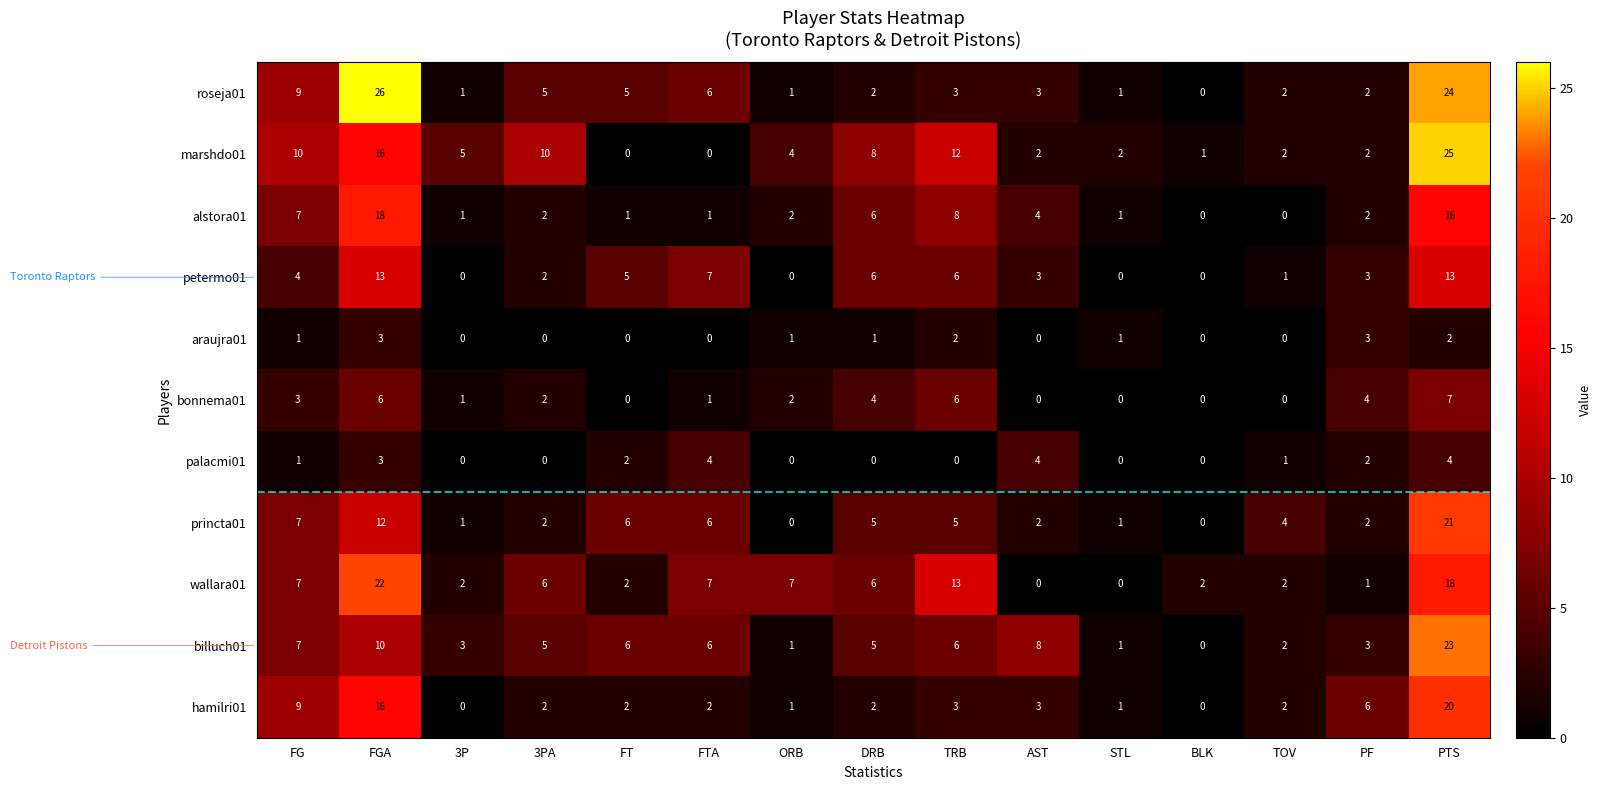

Which series has the largest total across all categories?

marshdo01